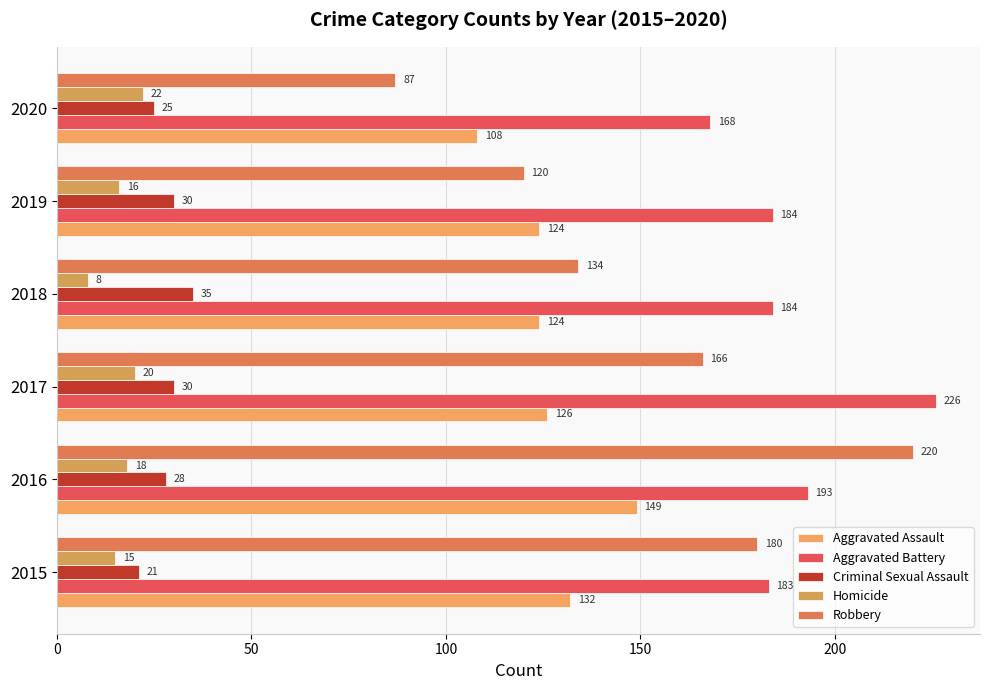

At which category does the chart reach its minimum across all series?

2018